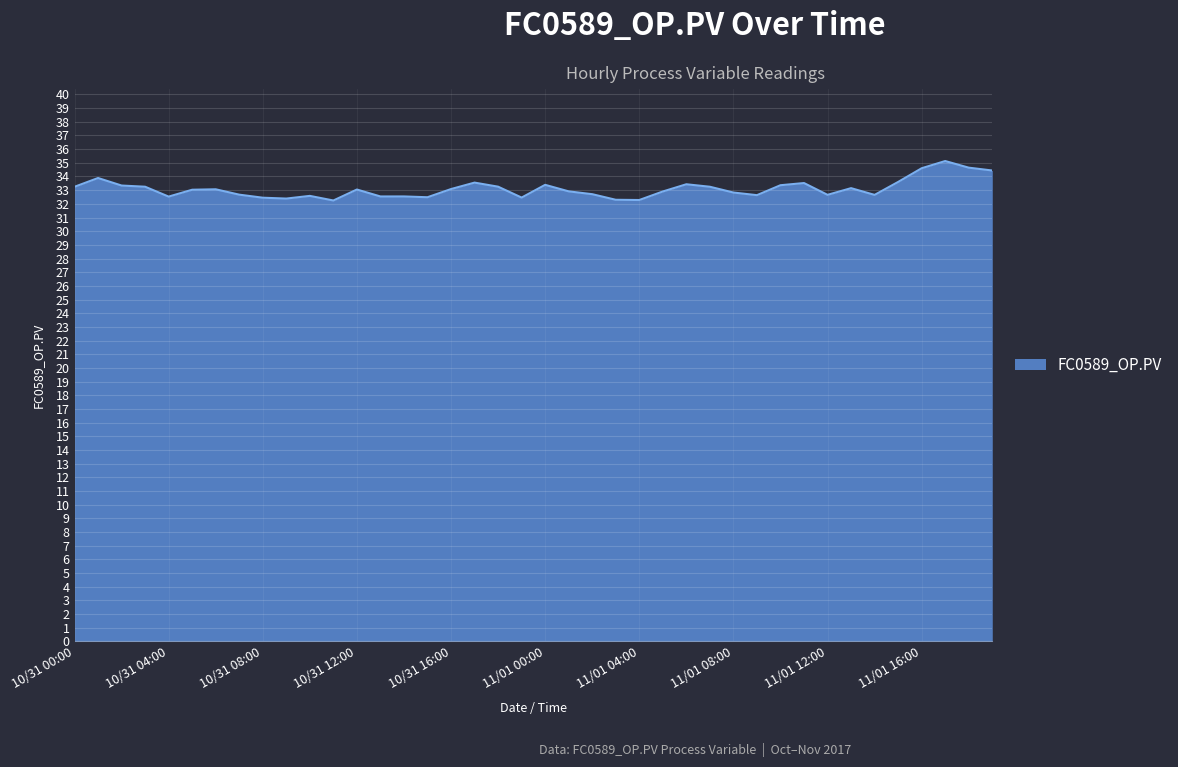

What is the greatest value displayed?

35.1